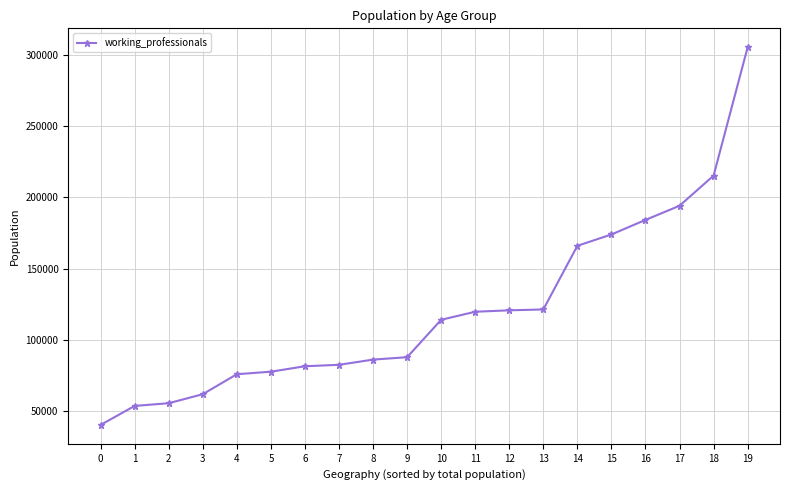

What is the difference between the maximum and minimum values?

265269